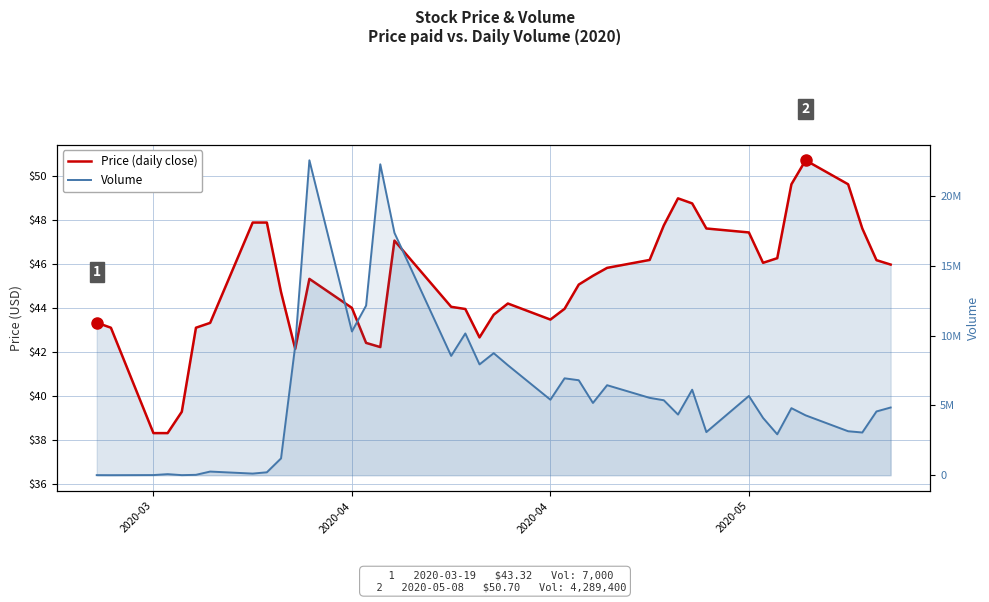

How many lines are shown in the chart?

2